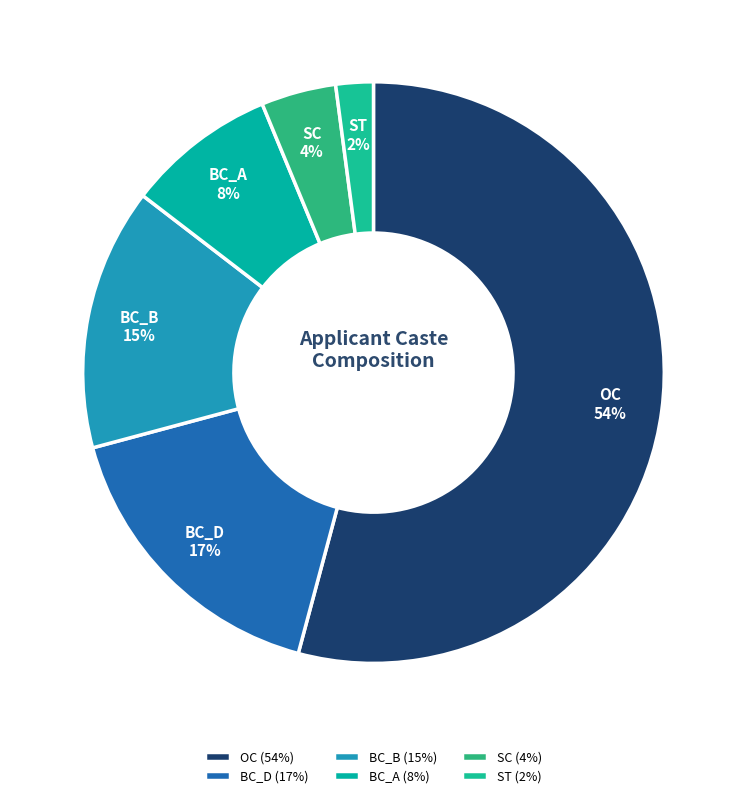

To the nearest percent, what percentage of the pie is SC?

4%